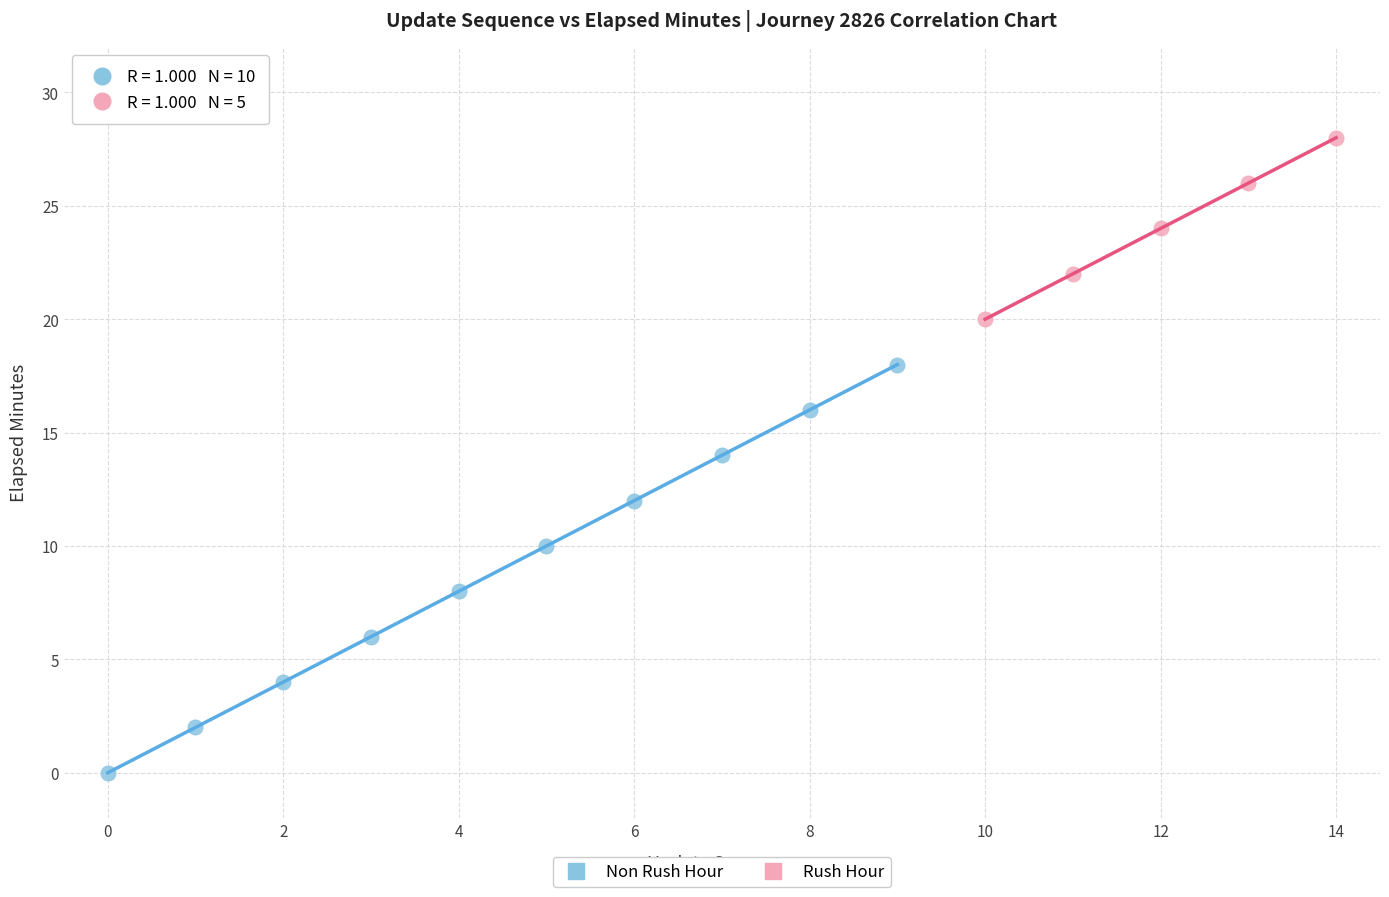

Which series reaches the maximum Y coordinate?

Rush Hour